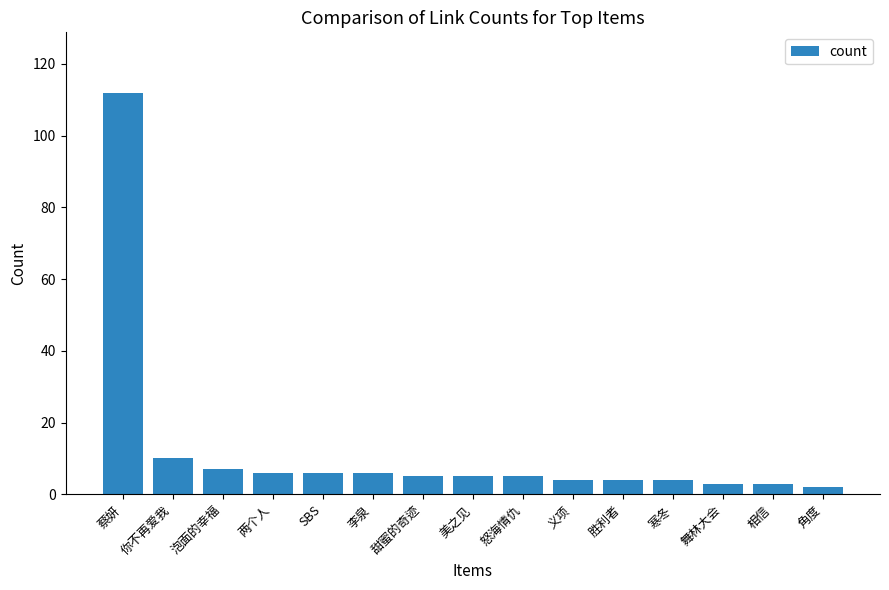

Approximately how many times larger is the value at 你不再爱我 compared to 美之见?

2.0